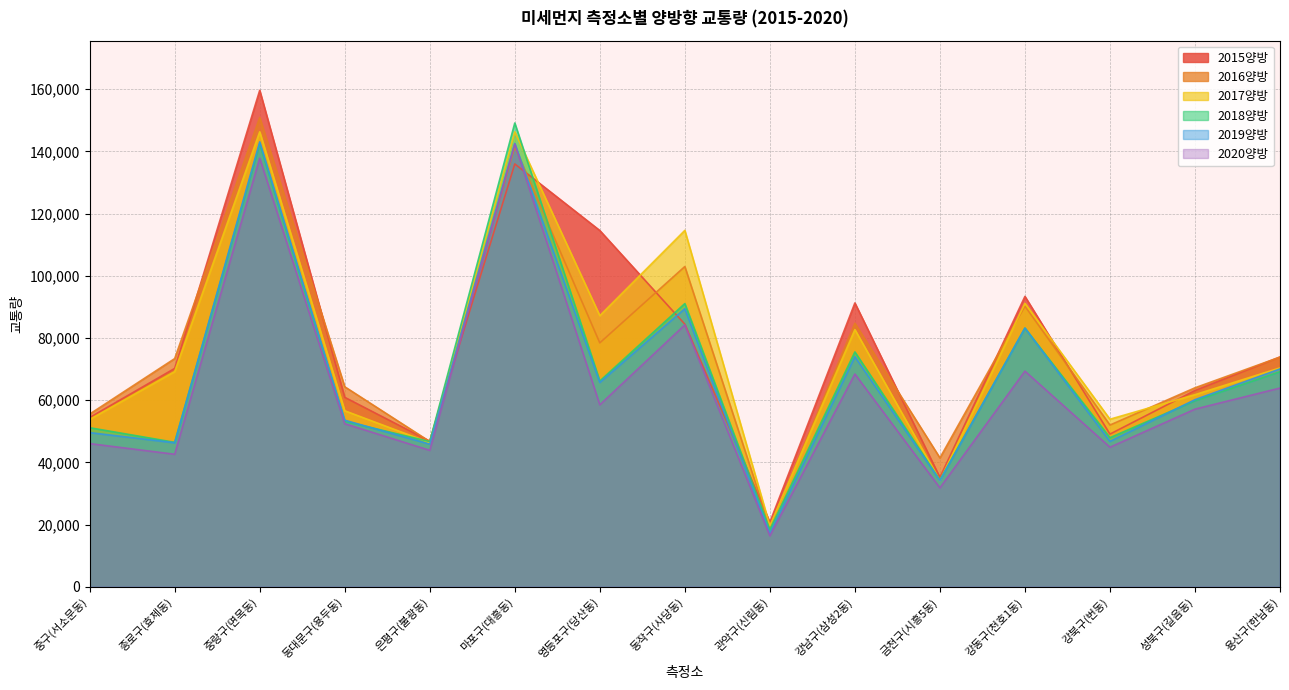

What is the label of the 2nd point from the left?

종로구(효제동)